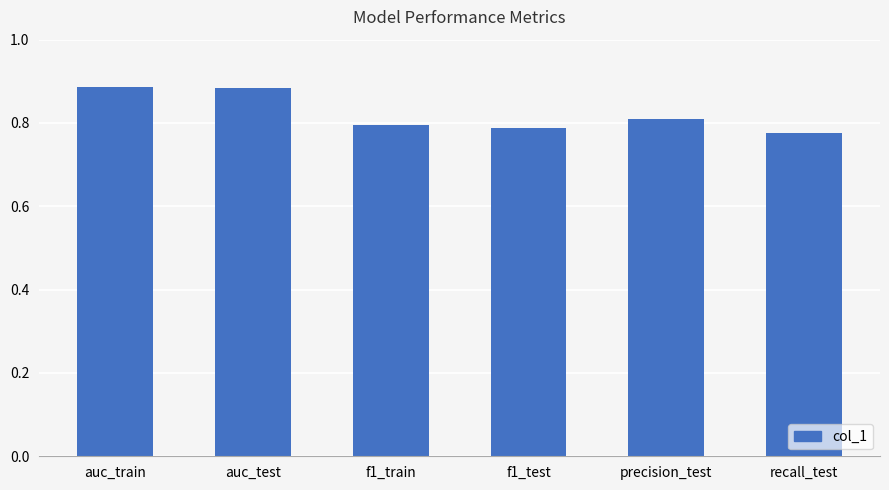

What is the label of the 5th bar from the right?

auc_test